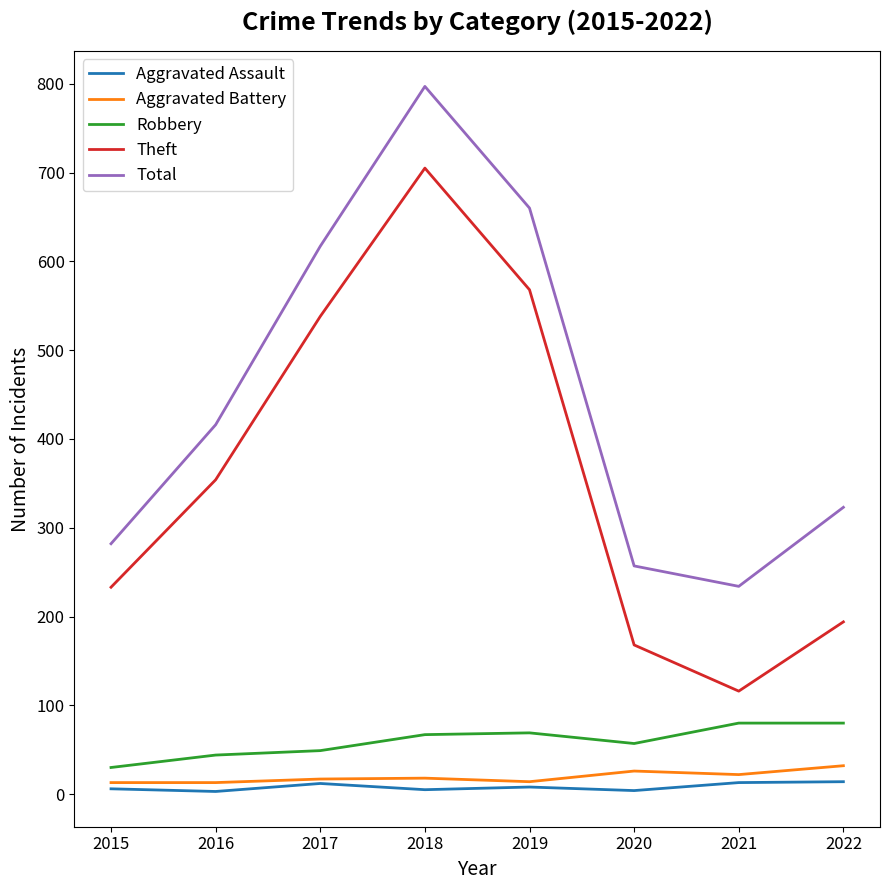

Is this an area chart (filled region under the line)?

No